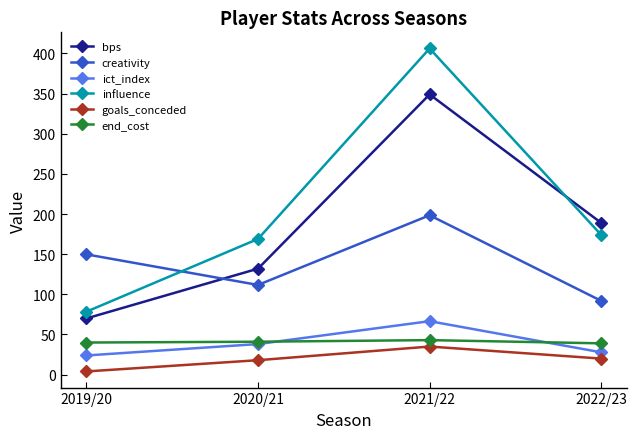

Is the value of end_cost at 2022/23 greater than the value of bps at 2021/22?

No